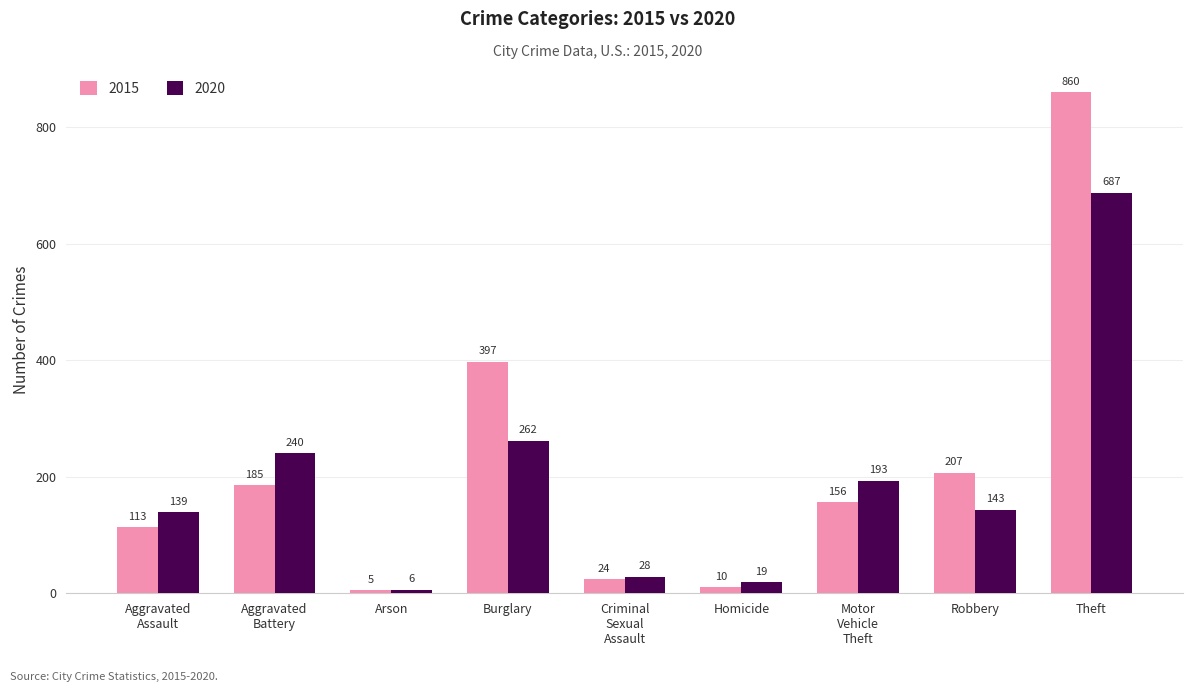

What is the difference between the second highest and minimum values in the 2020 series?

256